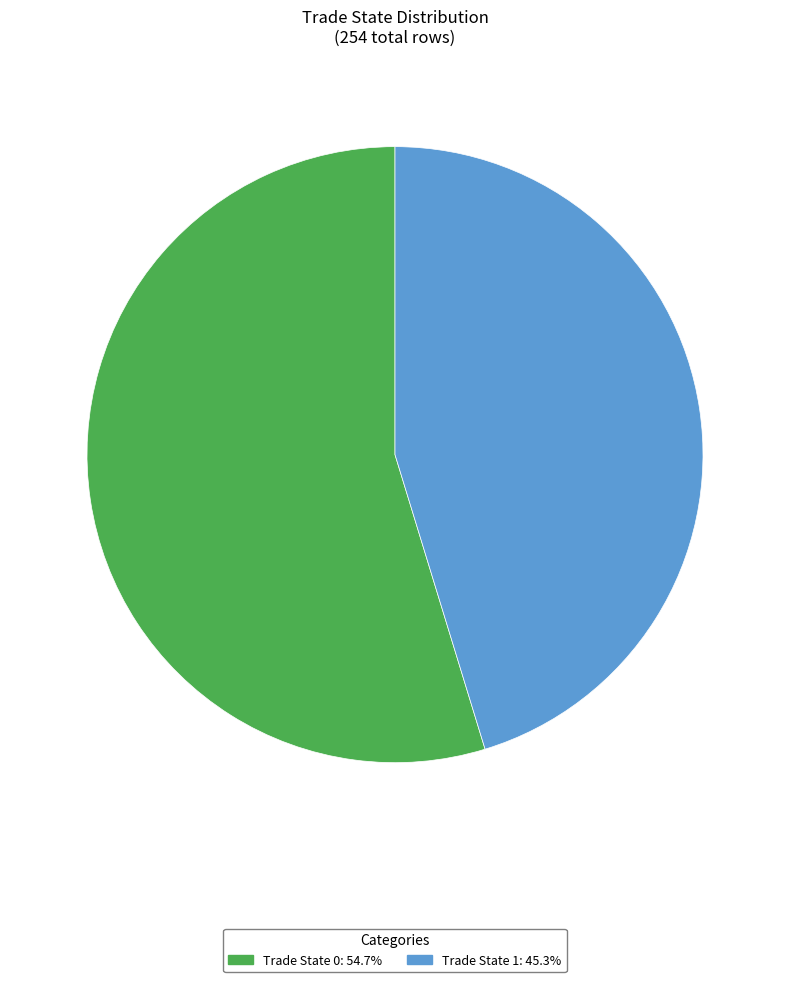

Does any single category account for the majority?

Yes